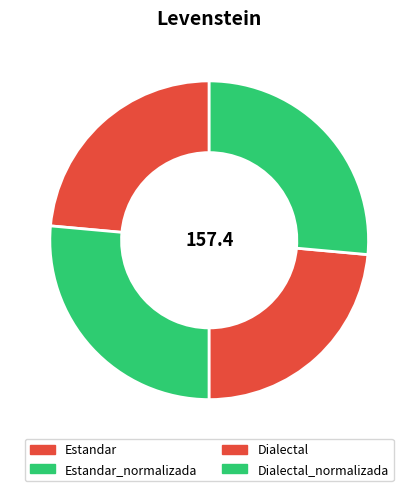

Does Estandar account for over 50% of the chart?

No